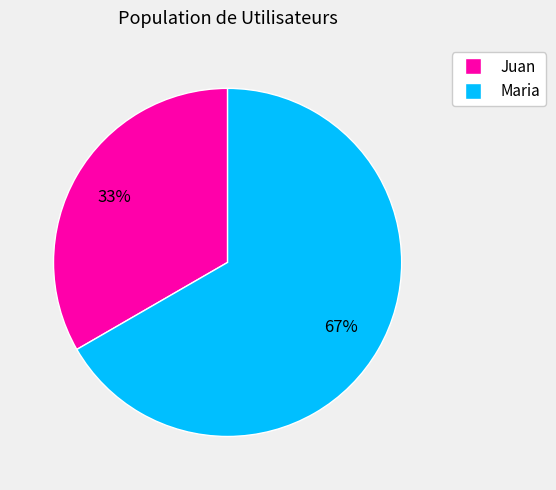

Count the number of slices in the pie.

2